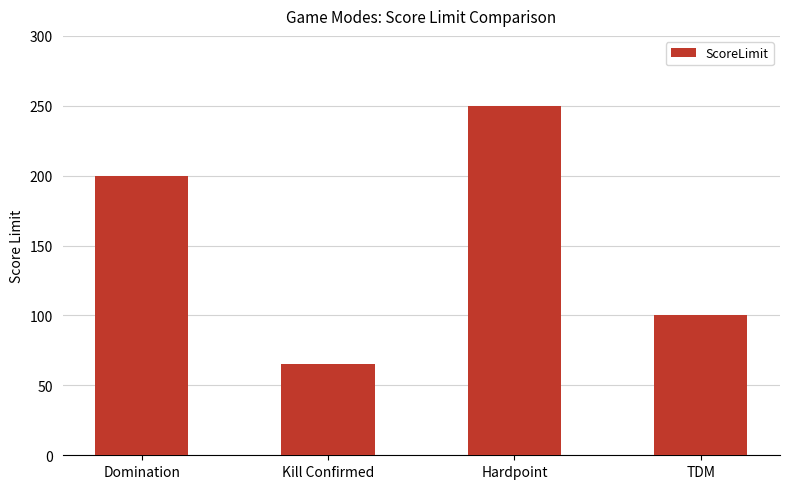

What position from the left is Domination?

1